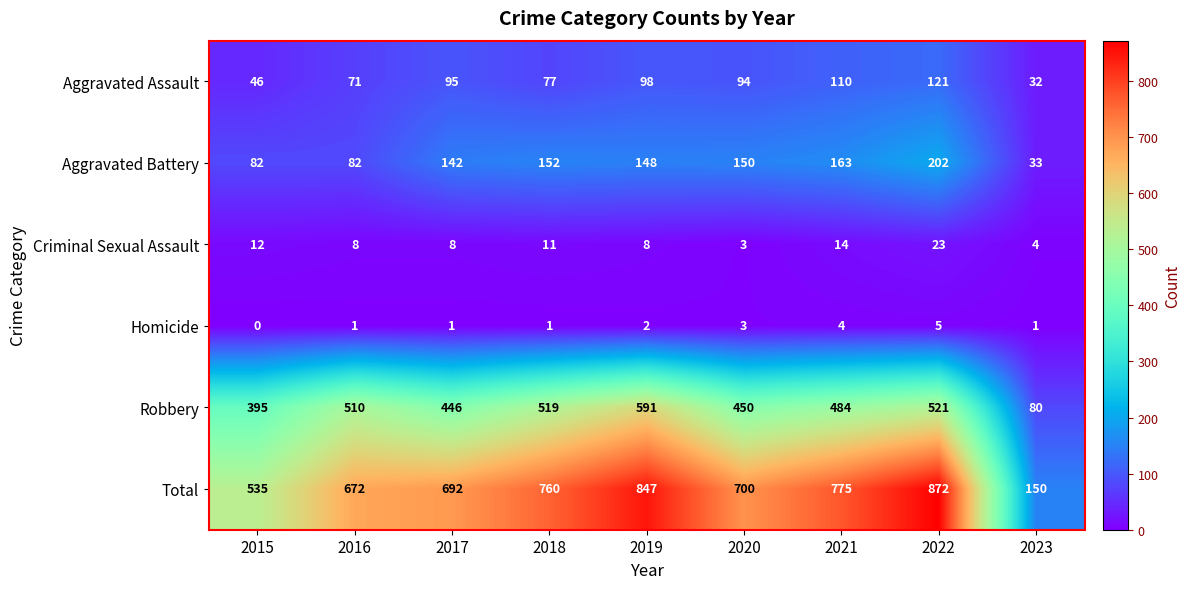

Is it true that Total equals 847 at 2019?

True